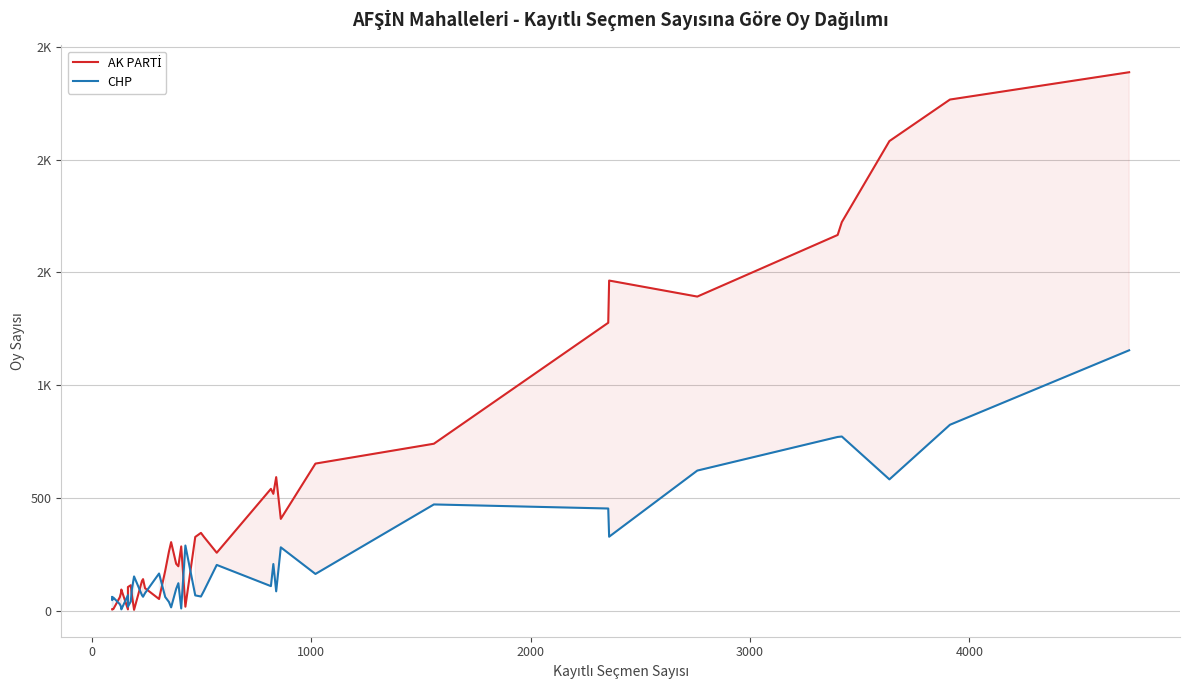

What is the difference between the maximum and minimum values in the AK PARTİ series?

2382